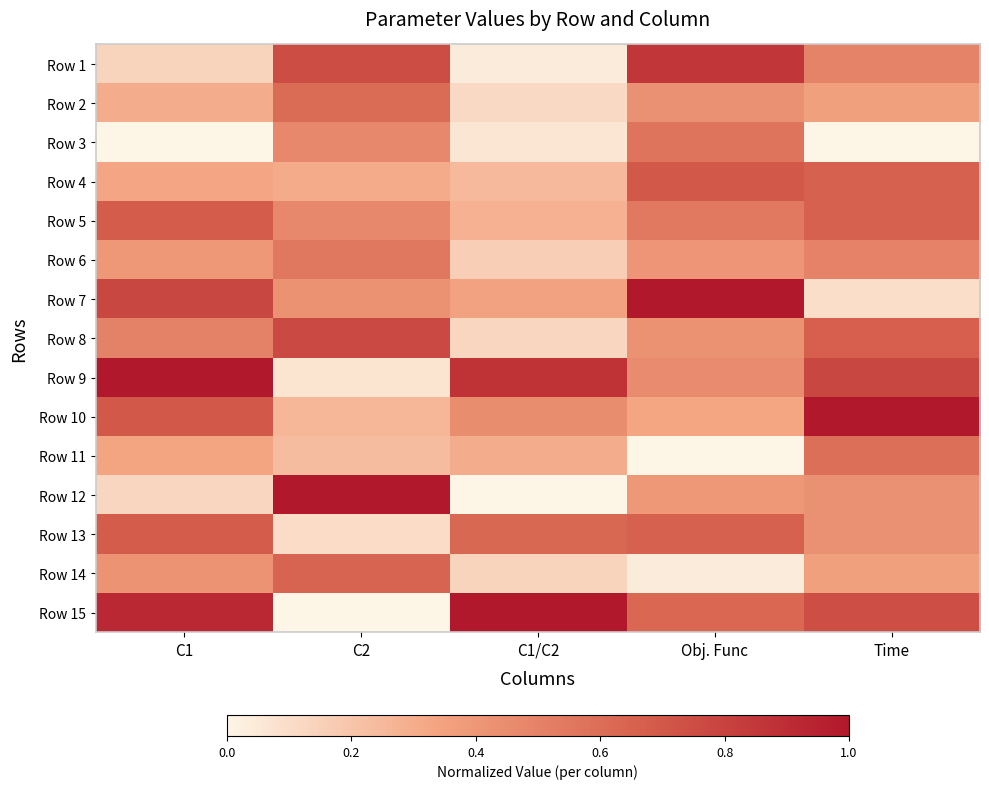

Reading left to right, what are all the values shown in this chart?

Row 1: C1=0.1	C2=0.8	C1/C2=0.0	Obj. Func=0.9	Time=0.5
Row 2: C1=0.3	C2=0.6	C1/C2=0.1	Obj. Func=0.4	Time=0.4
Row 3: C1=0.0	C2=0.5	C1/C2=0.1	Obj. Func=0.6	Time=0.0
Row 4: C1=0.3	C2=0.3	C1/C2=0.2	Obj. Func=0.7	Time=0.7
Row 5: C1=0.7	C2=0.5	C1/C2=0.3	Obj. Func=0.5	Time=0.7
Row 6: C1=0.4	C2=0.6	C1/C2=0.2	Obj. Func=0.4	Time=0.5
Row 7: C1=0.8	C2=0.4	C1/C2=0.3	Obj. Func=1.0	Time=0.1
Row 8: C1=0.5	C2=0.8	C1/C2=0.1	Obj. Func=0.4	Time=0.7
Row 9: C1=1.0	C2=0.1	C1/C2=0.9	Obj. Func=0.5	Time=0.8
Row 10: C1=0.7	C2=0.3	C1/C2=0.4	Obj. Func=0.3	Time=1.0
Row 11: C1=0.3	C2=0.2	C1/C2=0.3	Obj. Func=0.0	Time=0.6
Row 12: C1=0.1	C2=1.0	C1/C2=0.0	Obj. Func=0.4	Time=0.4
Row 13: C1=0.7	C2=0.1	C1/C2=0.6	Obj. Func=0.7	Time=0.4
Row 14: C1=0.4	C2=0.6	C1/C2=0.1	Obj. Func=0.0	Time=0.4
Row 15: C1=0.9	C2=0.0	C1/C2=1.0	Obj. Func=0.6	Time=0.7